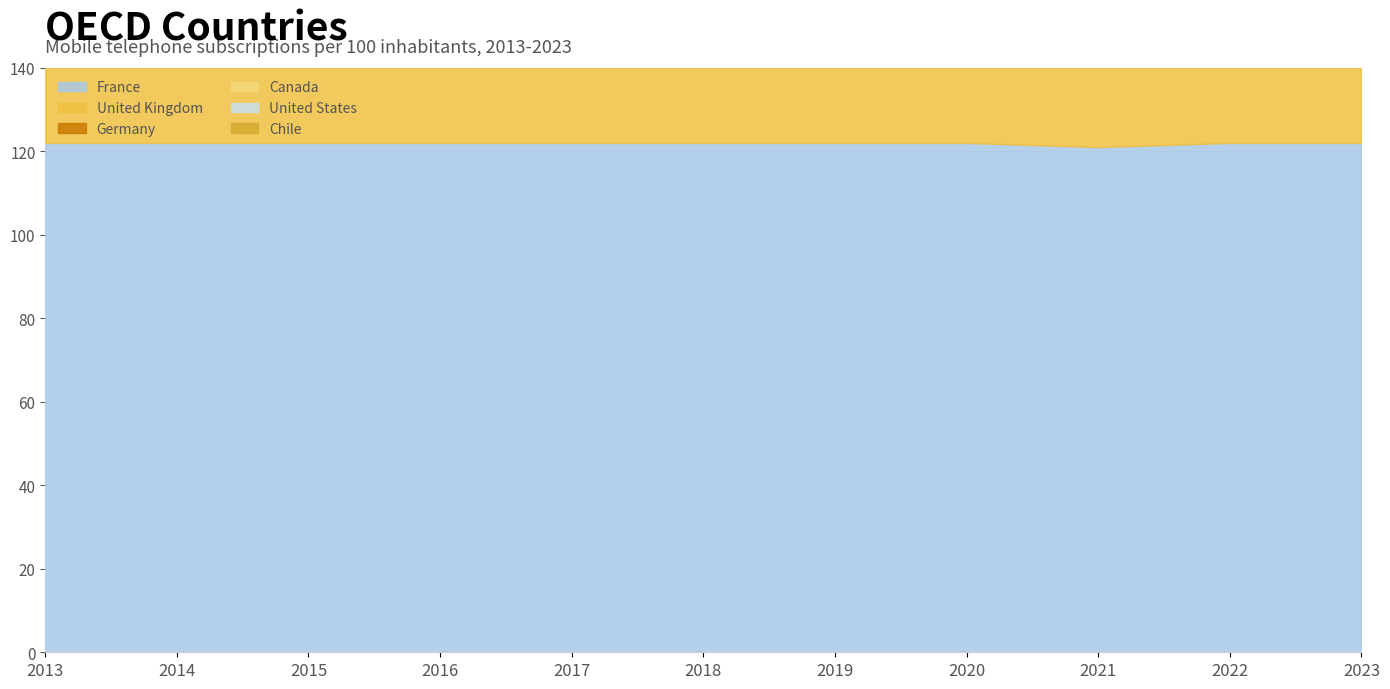

Which has a higher value, 2021 or 2023?

2023